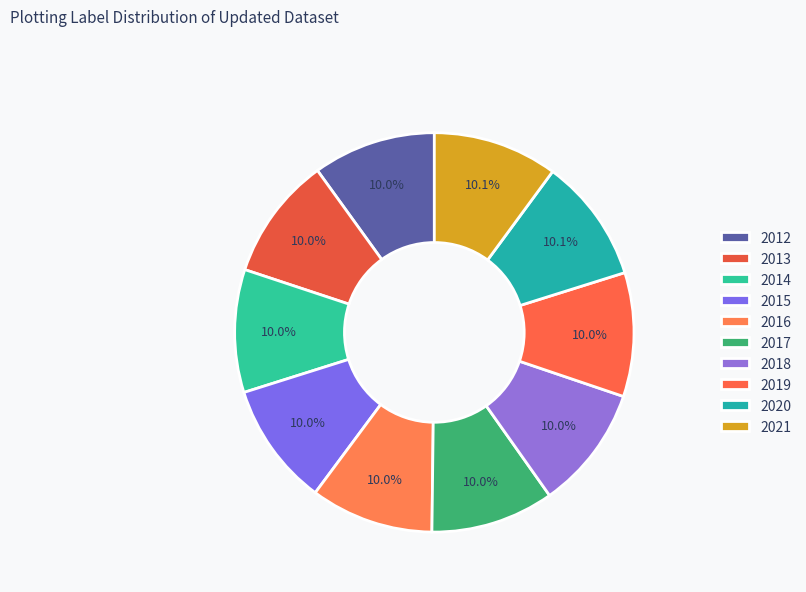

Count the number of slices in the pie.

10